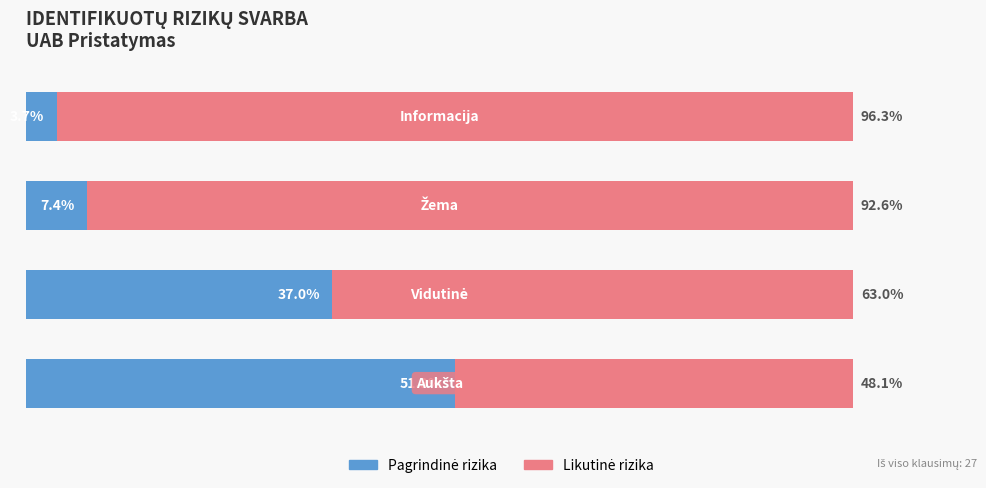

How many bars are there in each group?

2